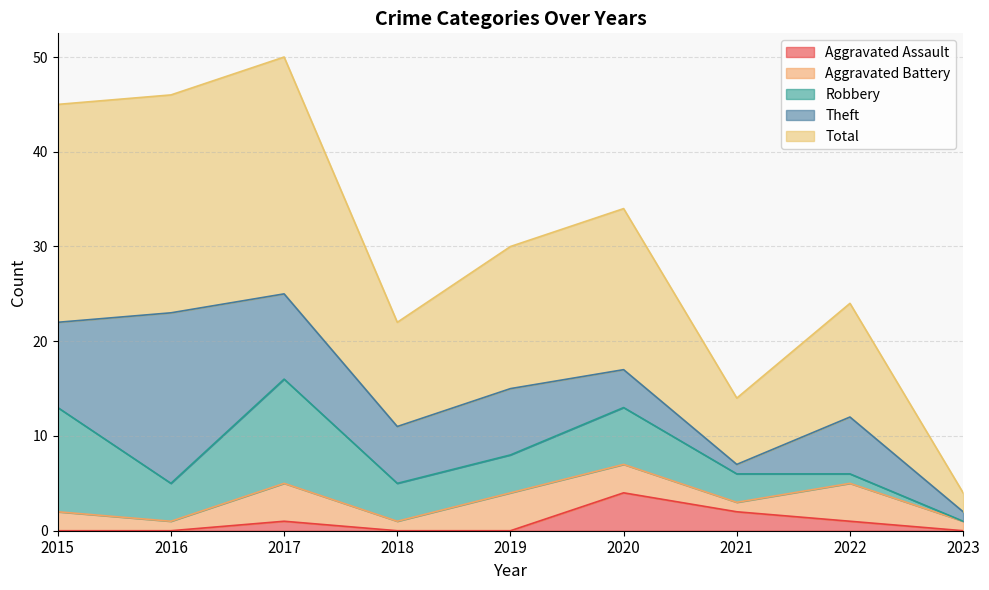

What is the sum of the Robbery values at 2015 and 2021?

14